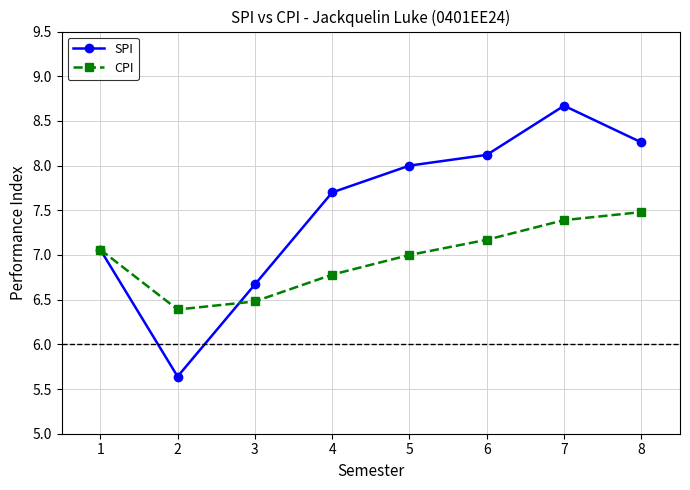

What are all the series names shown in the legend?

SPI, CPI